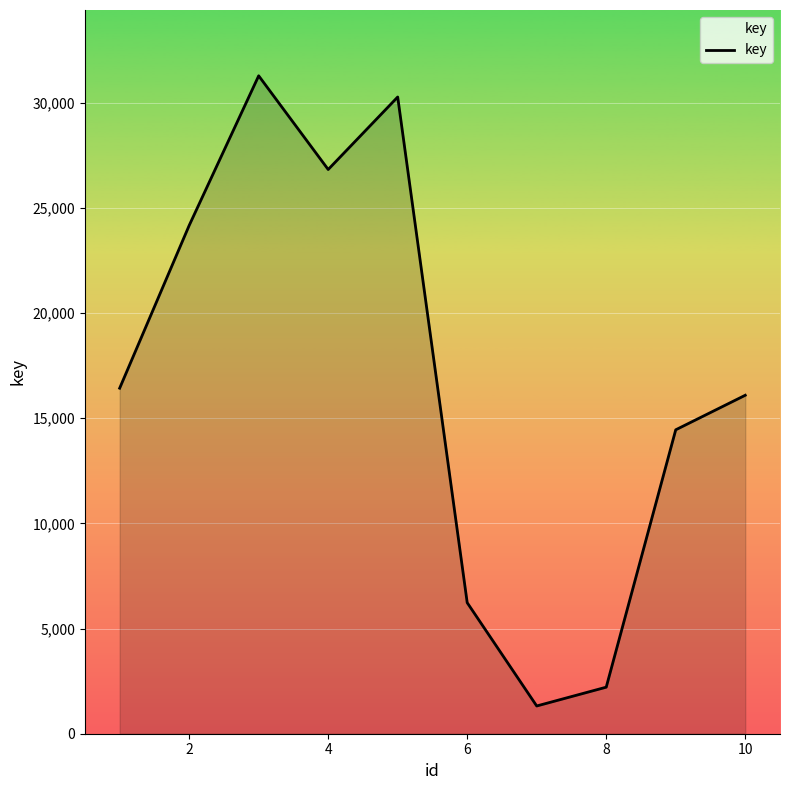

What is the difference between the maximum and minimum values?

29960